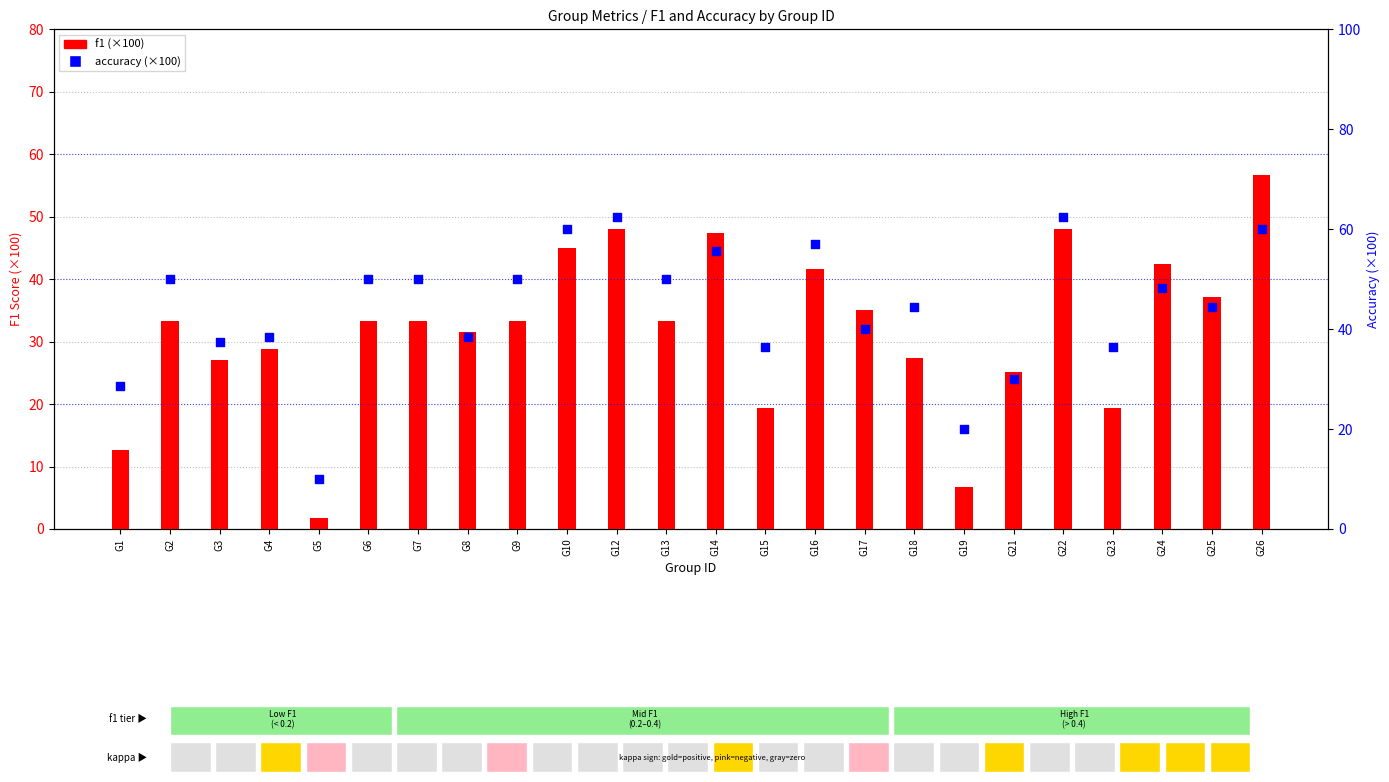

Which series has the largest Y range (max minus min)?

f1